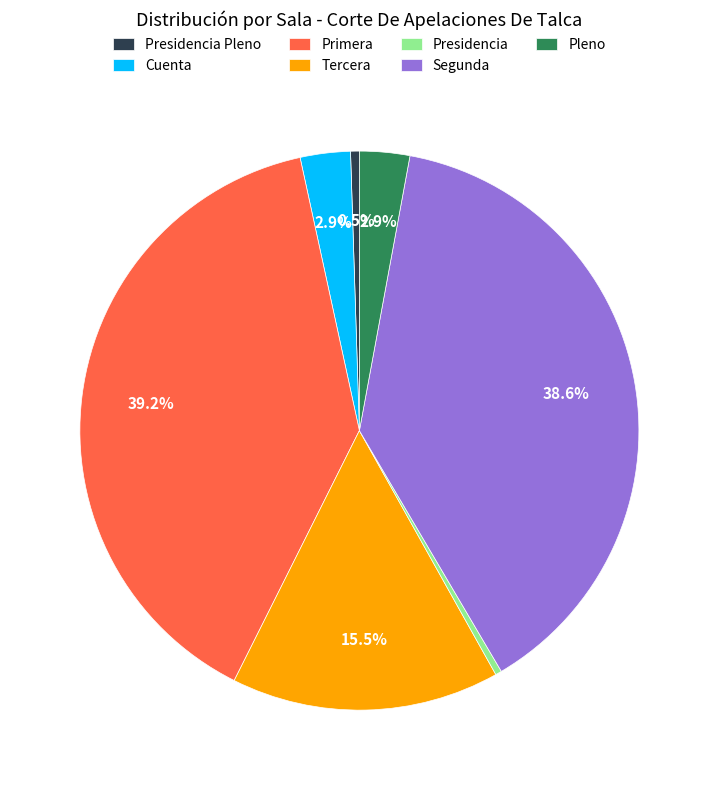

What percentage is NOT represented by Tercera?

84.5%